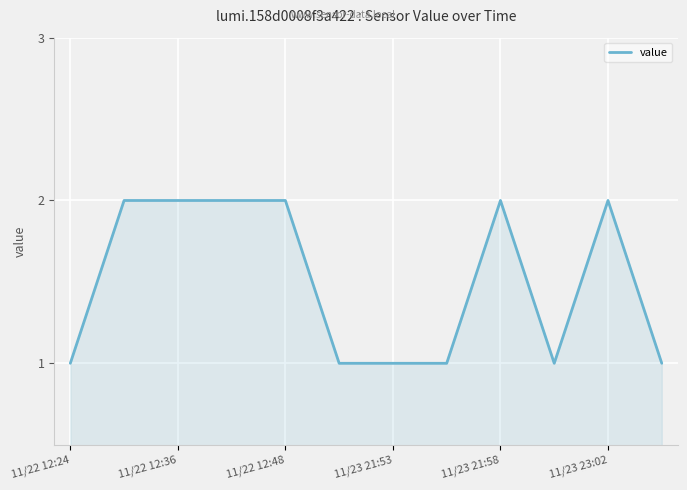

What is the maximum value shown in the chart?

2